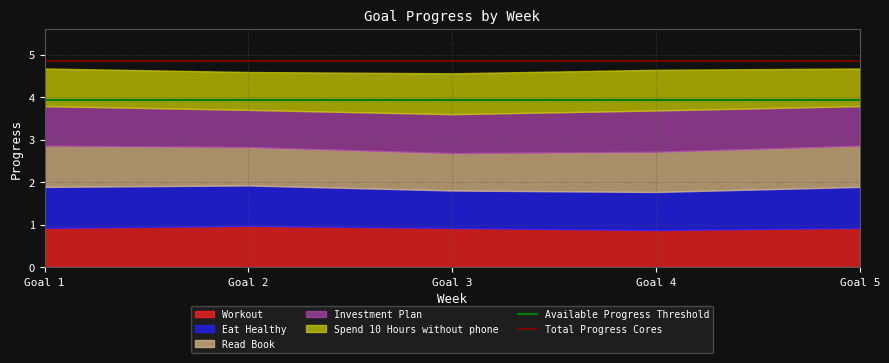

What is the approximate value of Total Progress Cores at Goal 2?

4.8